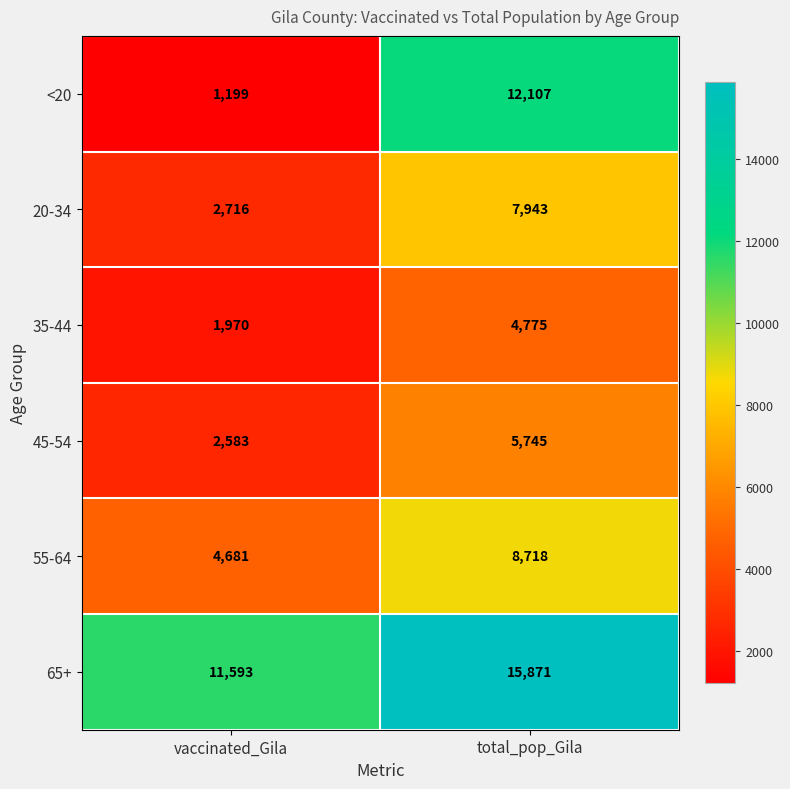

Is it true that 65+ equals 15871 at total_pop_Gila?

True